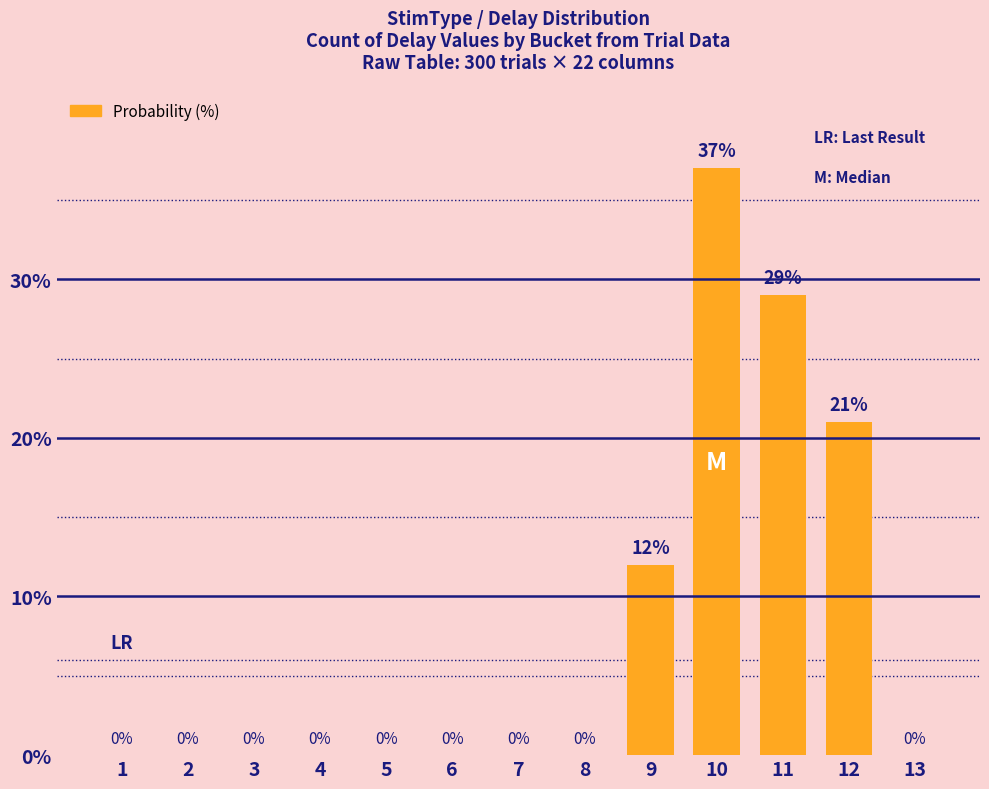

Reading right to left, list all the values displayed in this chart.

13=0	12=21	11=29	10=37	9=12	8=0	7=0	6=0	5=0	4=0	3=0	2=0	1=0